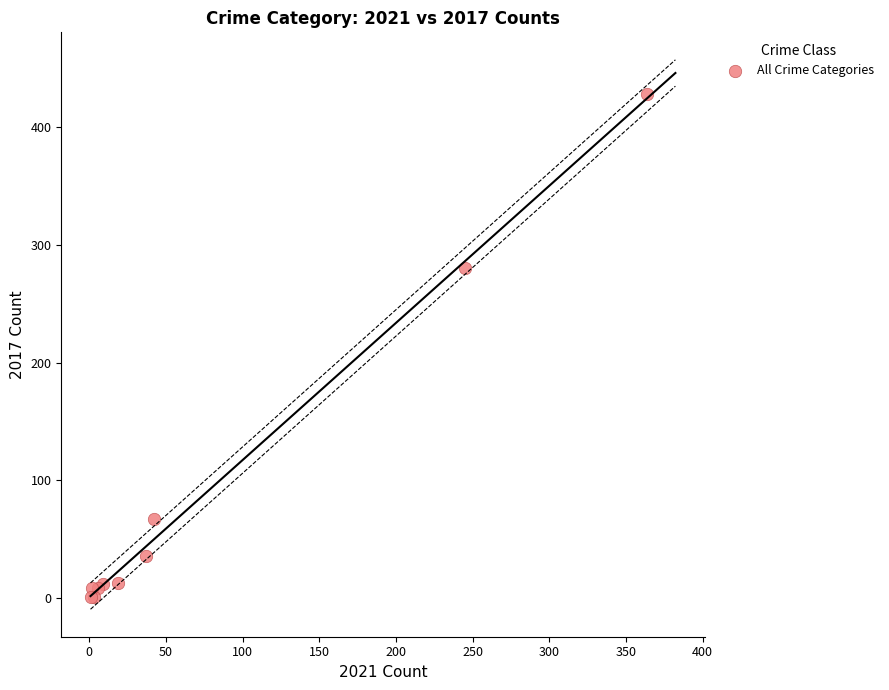

What Y value in the scatter plot is closest to 214?

280